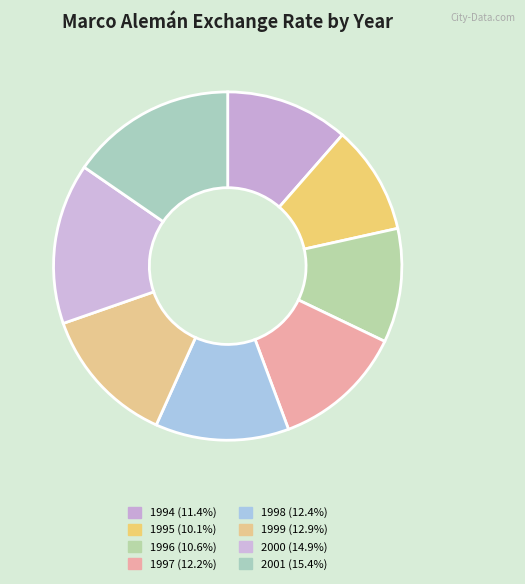

What percentage is the 2001 slice, to the nearest percent?

15%